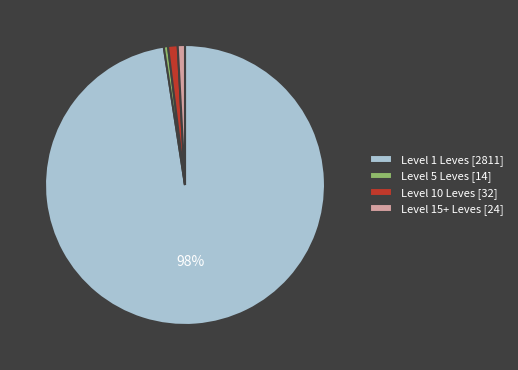

Which slice is the largest?

Level 1 Leves [2811]